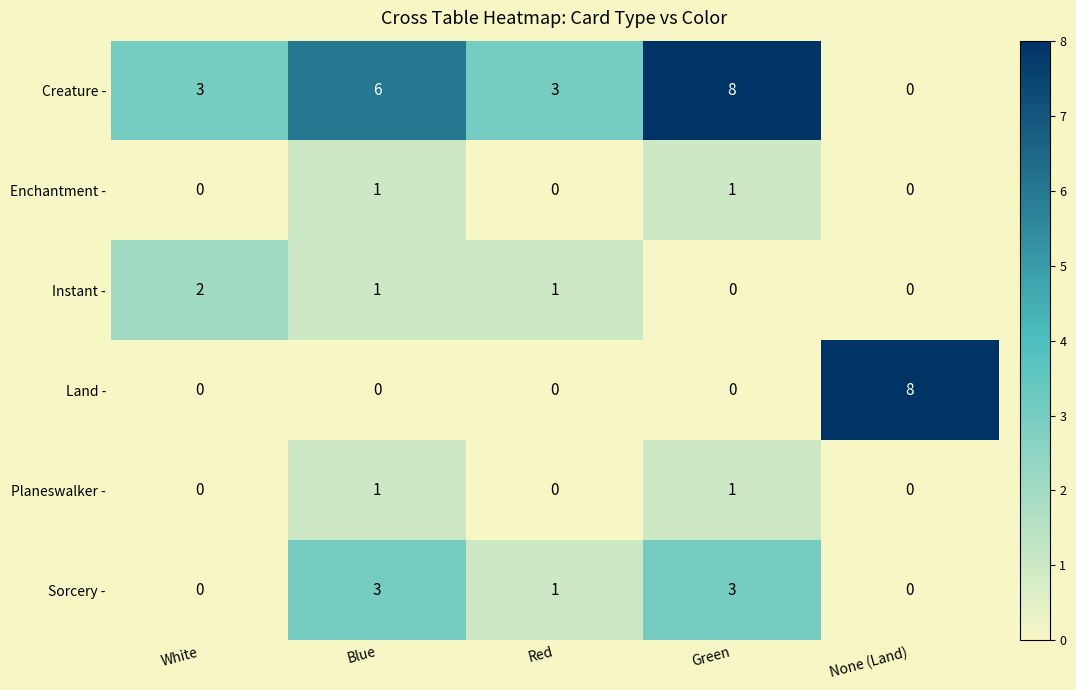

Which series has the largest total across all categories?

Creature -